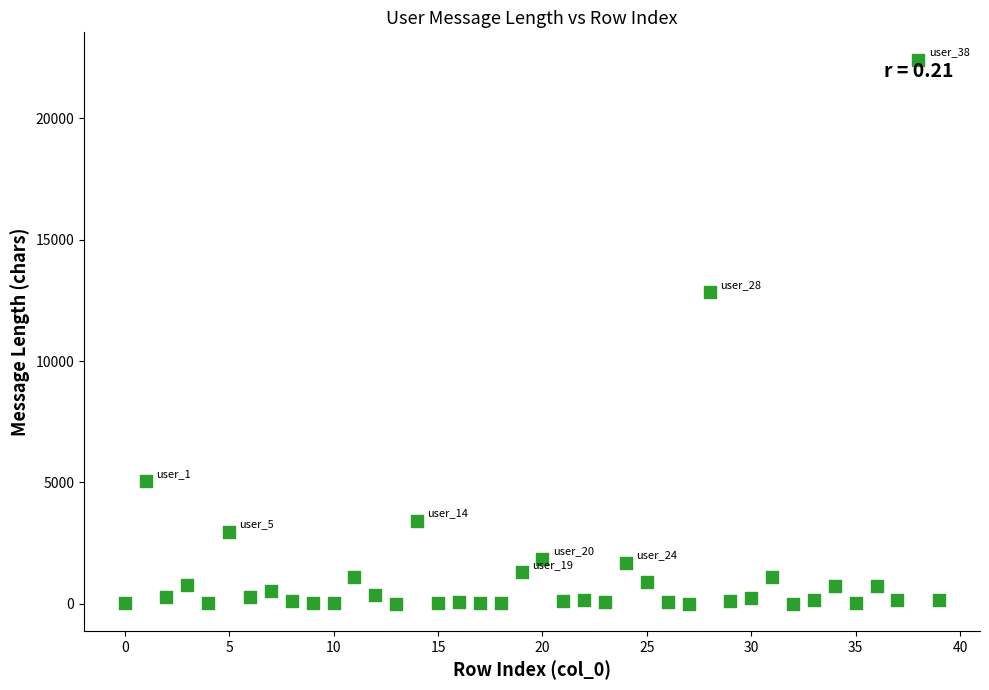

What Y value in the scatter plot is closest to 11215?

12836